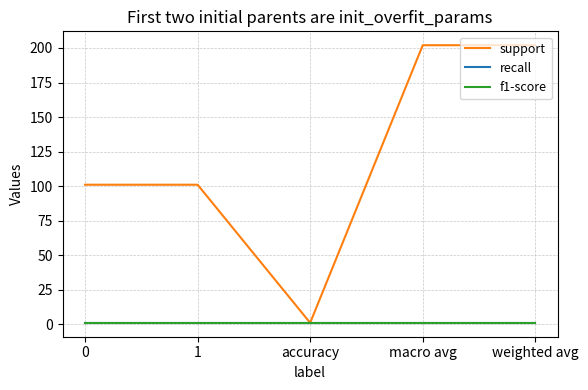

Does the chart display data point markers on the line(s)?

No